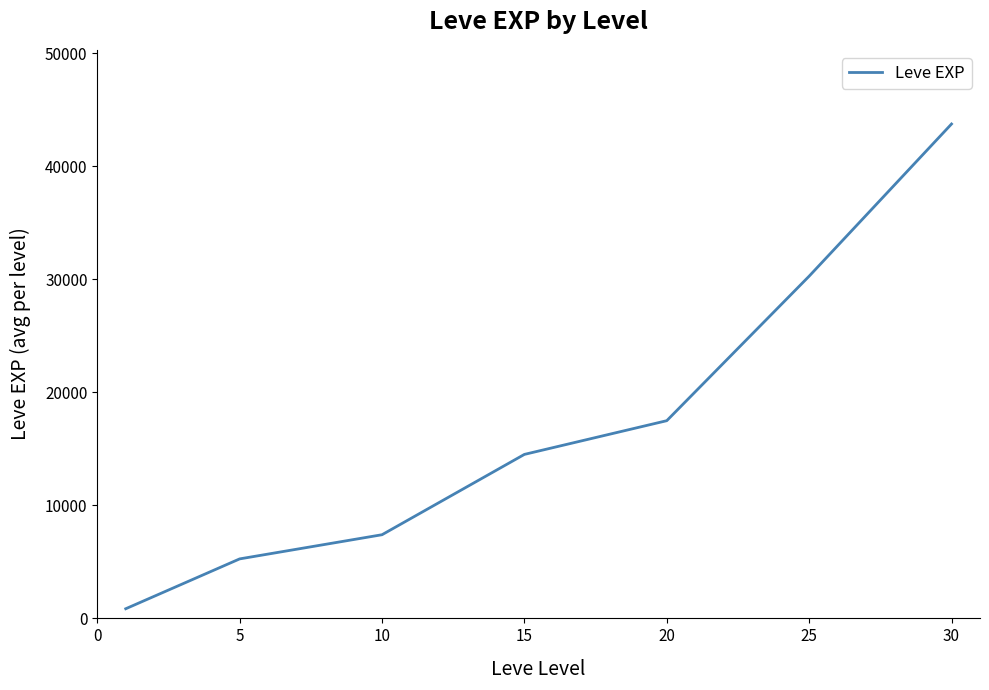

How many categories are shown in the chart?

7